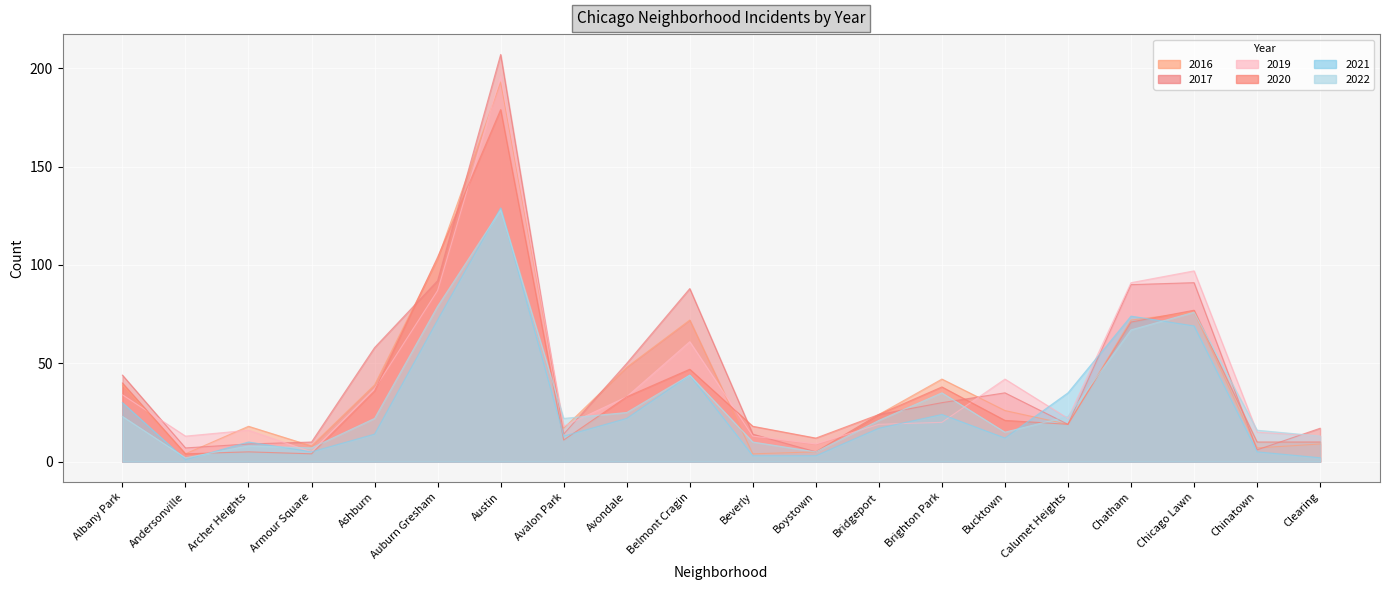

Reading right to left, what are all the values shown in this chart?

2017: 17	6	91	90	19	35	30	24	5	14	88	50	14	207	92	58	10	9	7	44
2022: 13	16	76	67	23	15	35	21	5	10	44	25	22	128	79	22	7	8	2	23
2020: 10	10	77	71	19	21	38	24	12	18	47	33	11	179	104	36	4	5	4	40
2019: 13	15	97	91	22	42	20	19	9	13	61	33	18	196	87	37	5	16	13	34
2021: 2	5	69	74	35	12	24	17	3	3	44	22	13	129	72	14	5	10	1	30
2016: 9	7	76	72	19	26	42	24	5	4	72	48	17	193	103	39	8	18	4	39